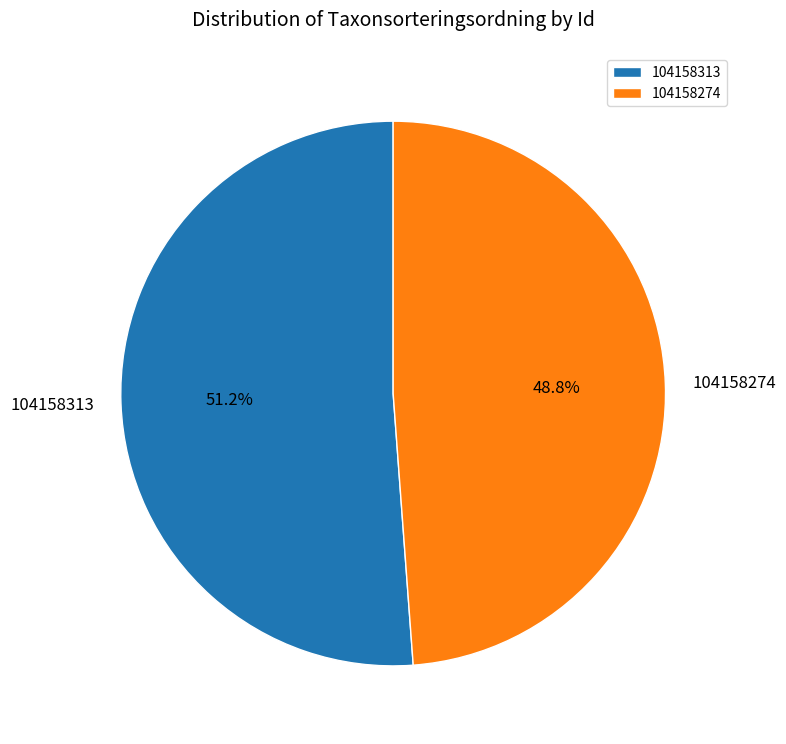

What portion of the pie excludes 104158313?

48.8%